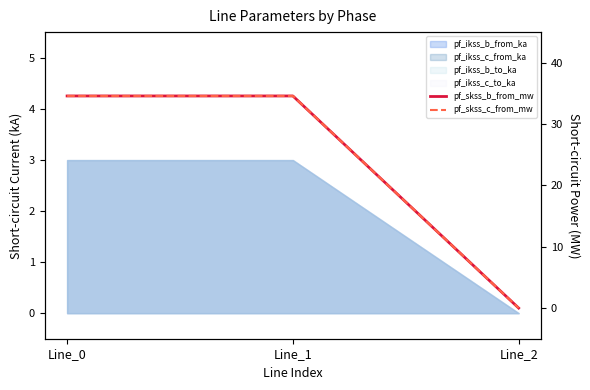

Is it true that pf_skss_b_from_mw equals 50.5 at Line_0?

False